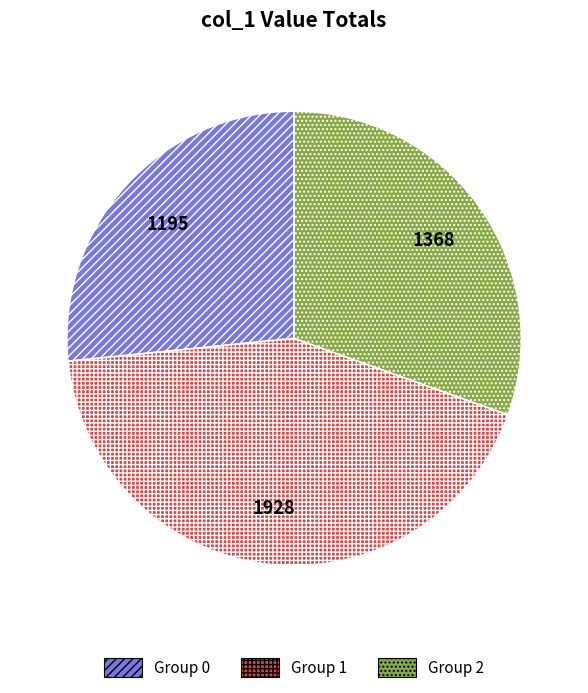

Does any single category account for the majority?

No